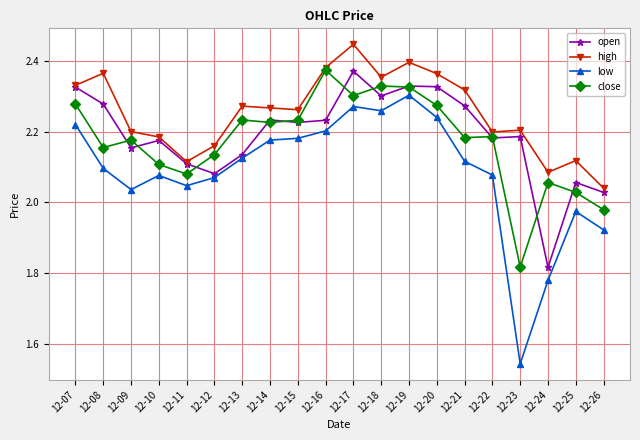

Which label corresponds to the largest value in the chart?

12-17